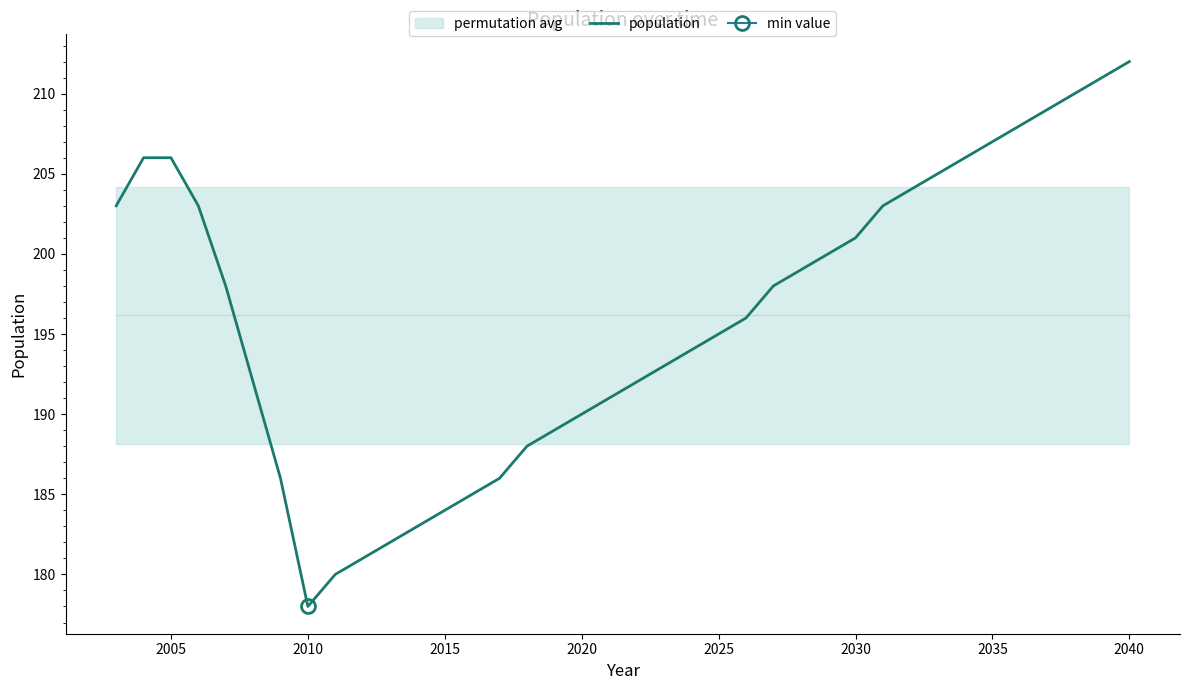

What is the lowest value of the population series?

178